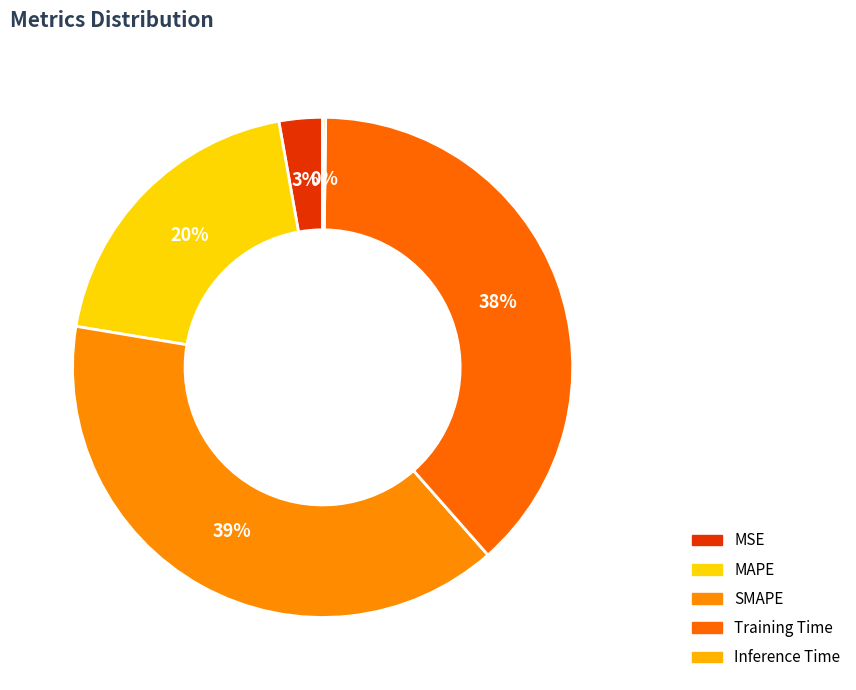

Is there any slice that represents more than half of the pie?

No